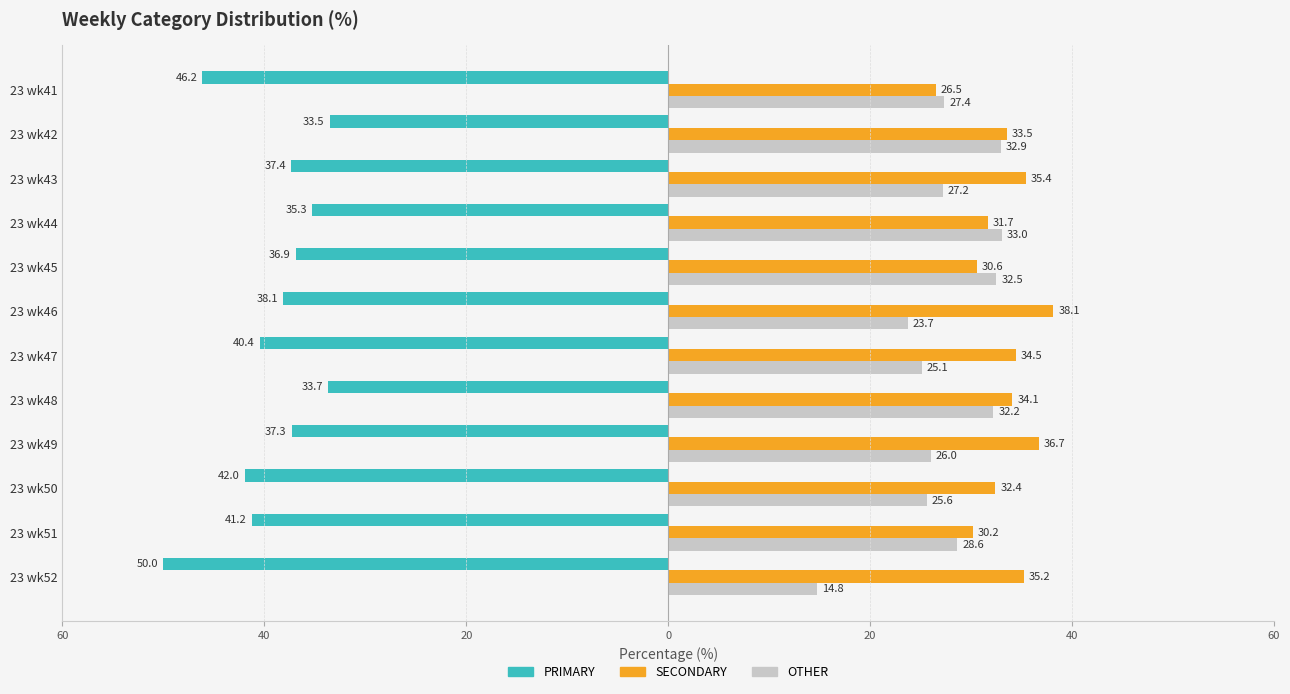

What are all the series names shown in the legend?

PRIMARY, SECONDARY, OTHER